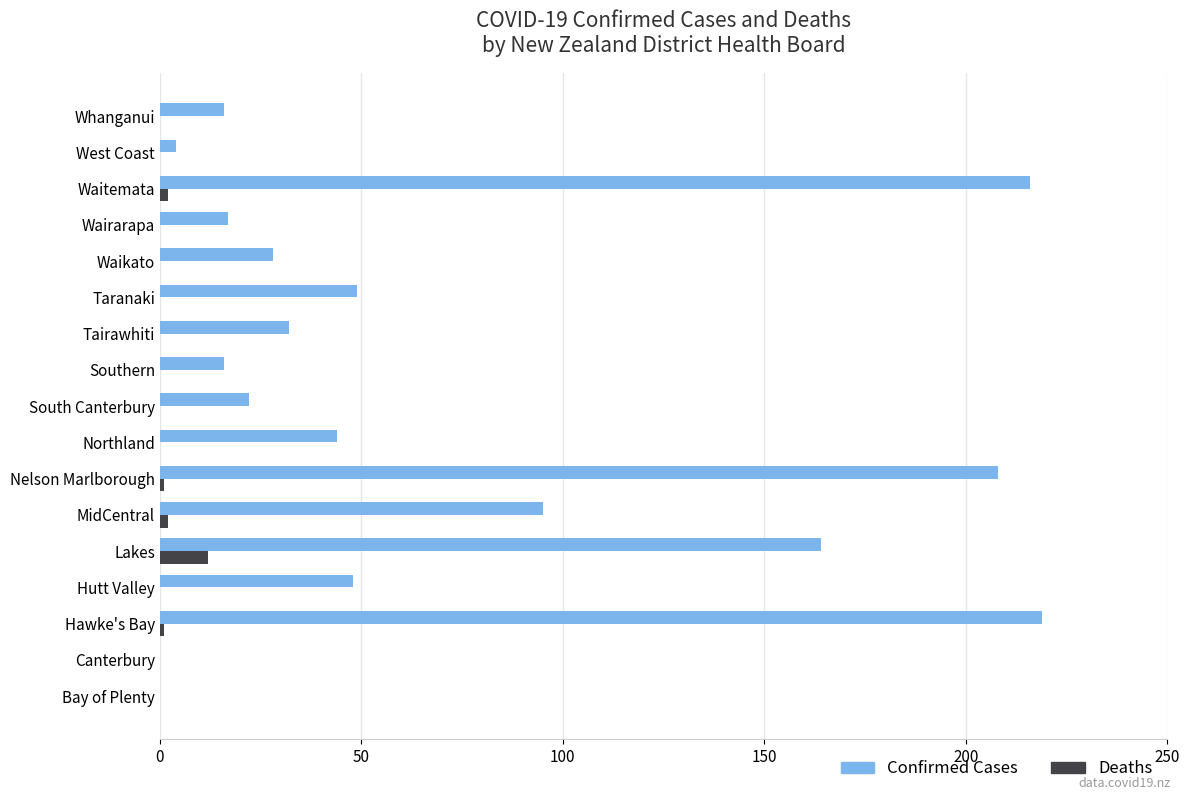

What is the greatest value displayed?

219